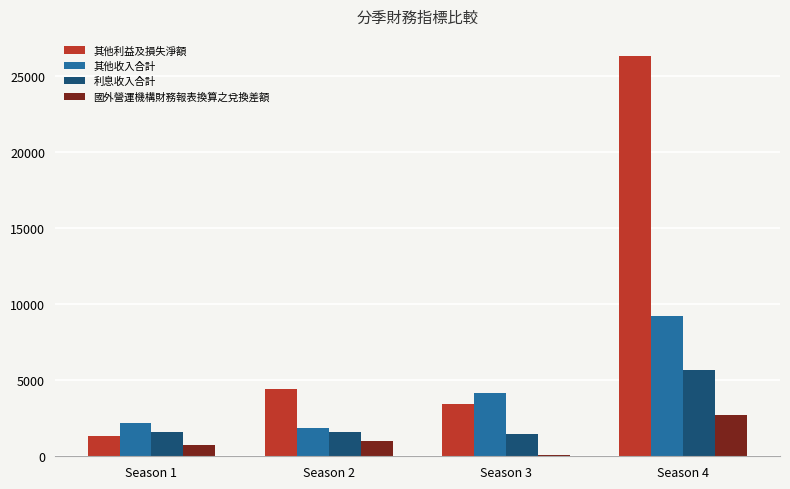

Is it true that 國外營運機構財務報表換算之兌換差額 equals 66 at Season 3?

True